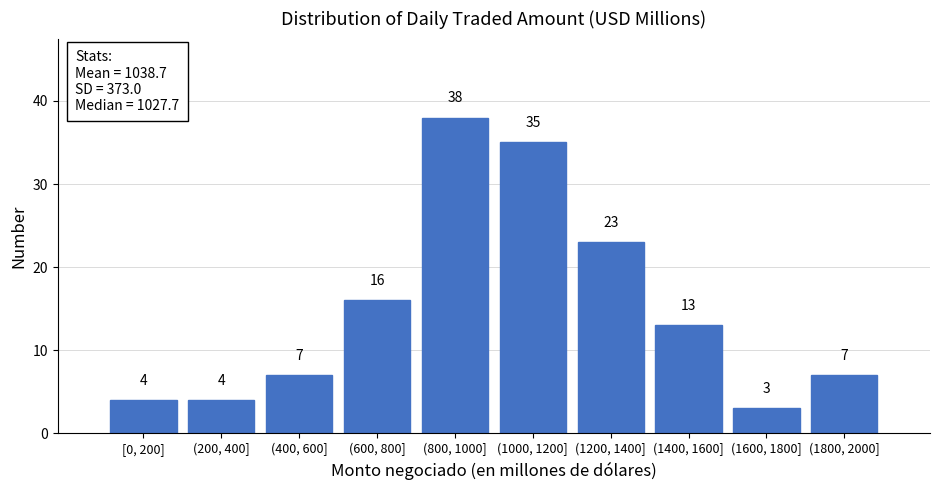

Reading left to right, extract all data points from this chart.

4	4	7	16	38	35	23	13	3	7